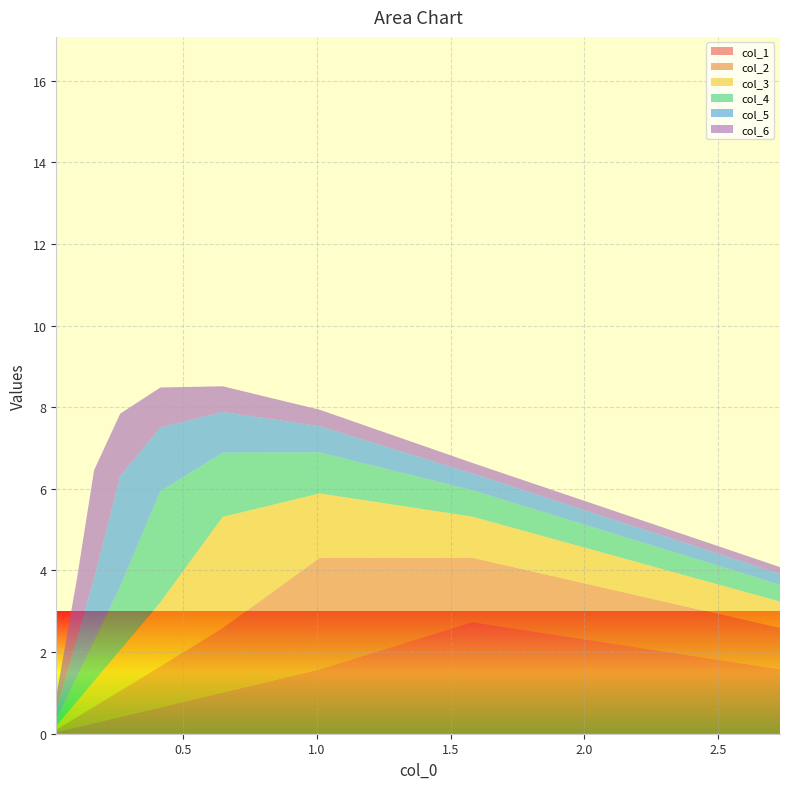

What is the maximum value for col_1?

2.7